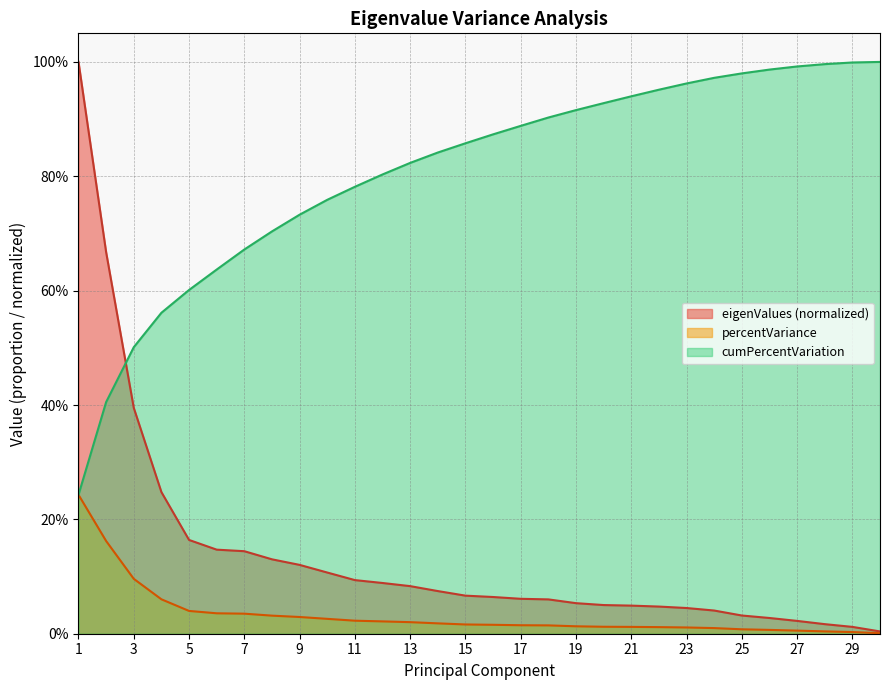

Which series changed the most between 2 and 27?

percentVariance